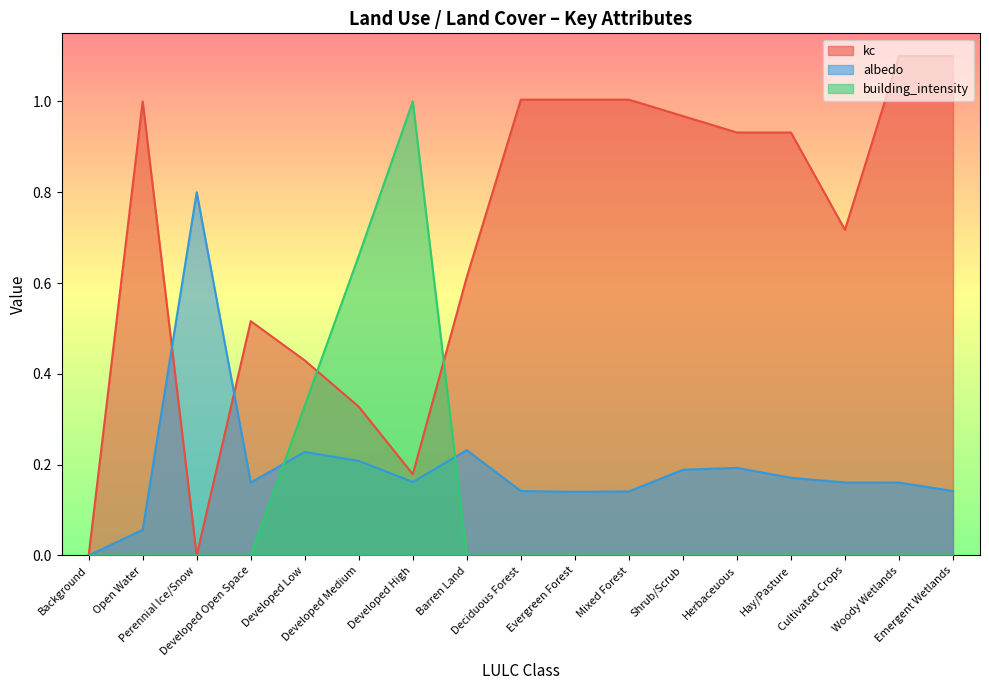

List the labels in order of kc value, smallest first.

Background, Perennial Ice/Snow, Developed High, Developed Medium, Developed Low, Developed Open Space, Barren Land, Cultivated Crops, Herbaceuous, Hay/Pasture, Shrub/Scrub, Open Water, Deciduous Forest, Evergreen Forest, Mixed Forest, Woody Wetlands, Emergent Wetlands